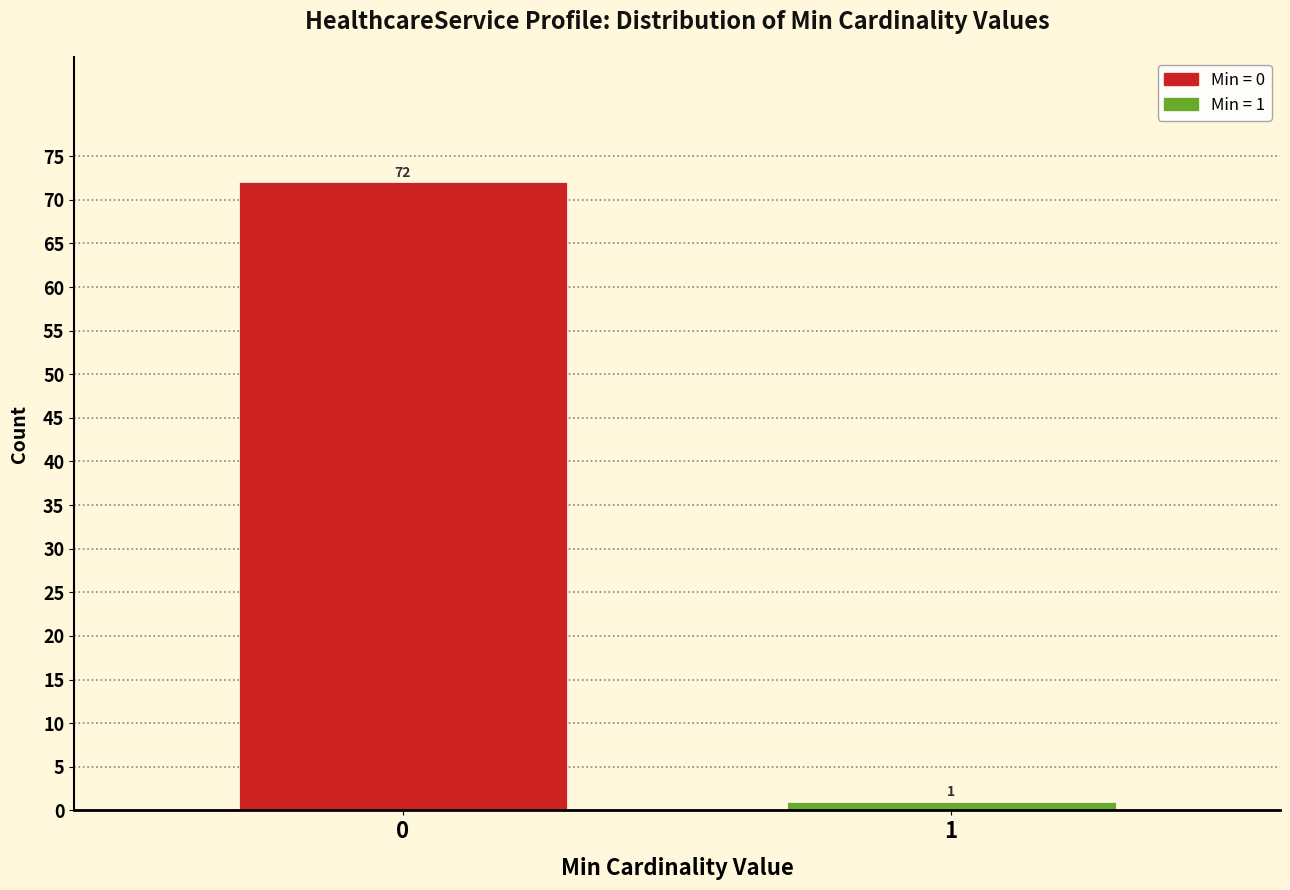

Reading left to right, what are all the values shown in this chart?

72	1